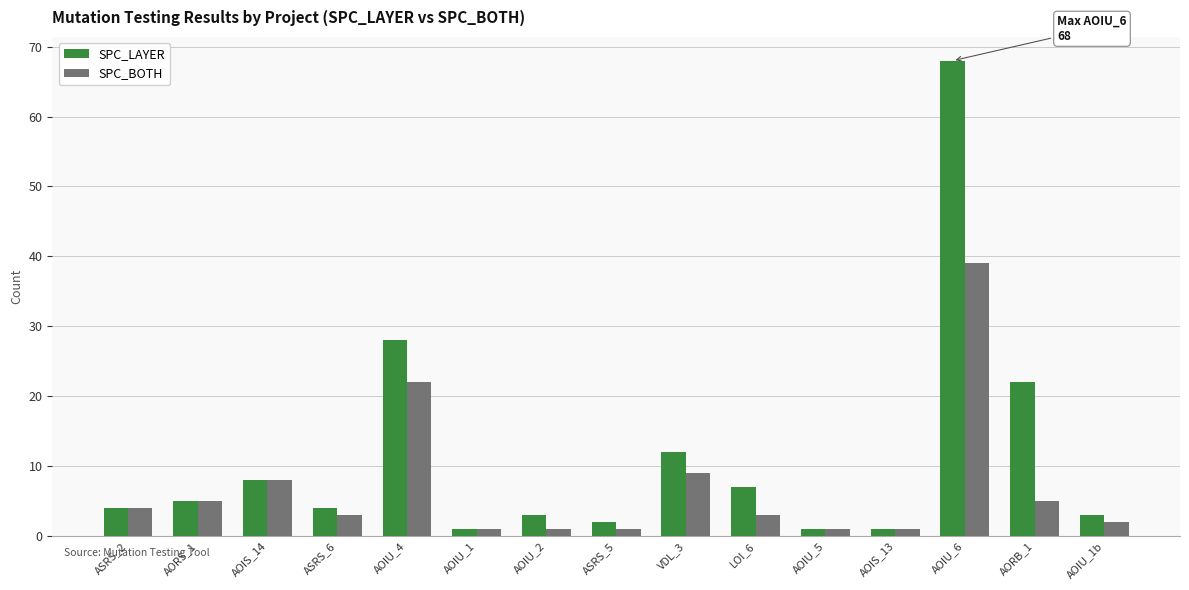

How many bars are there in each group?

2